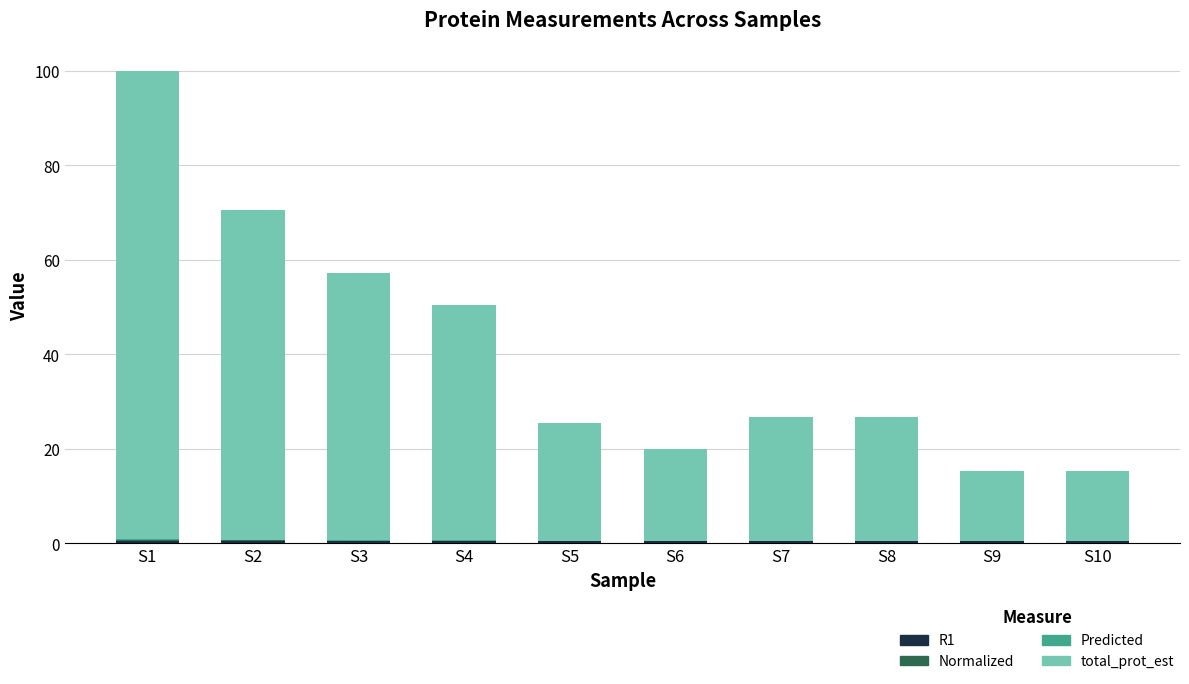

At which category is the sum across all series the highest?

S1